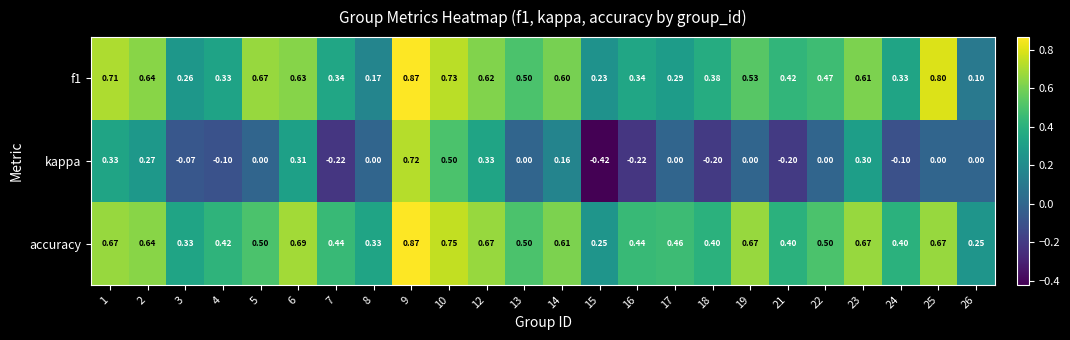

At which category does the chart reach its minimum across all series?

15